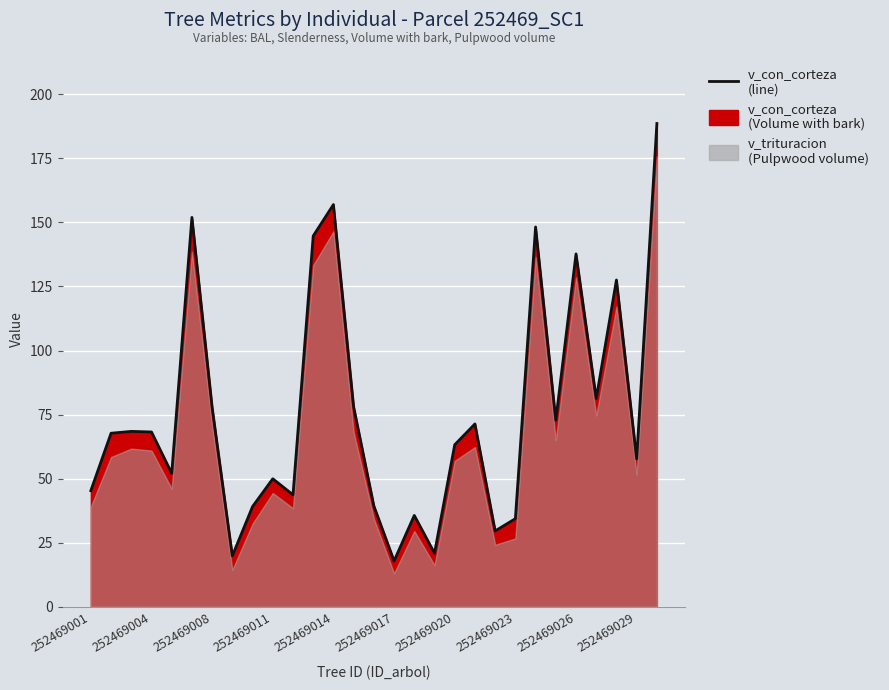

How many data points are less than 67?

14